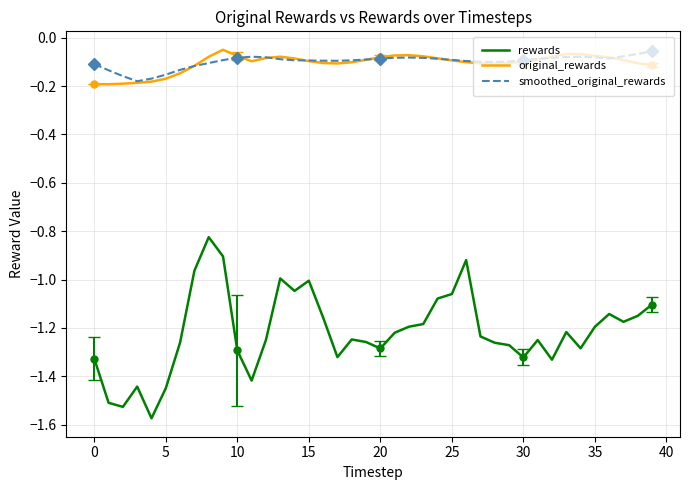

True or false: smoothed_original_rewards and original_rewards cross at least once.

True